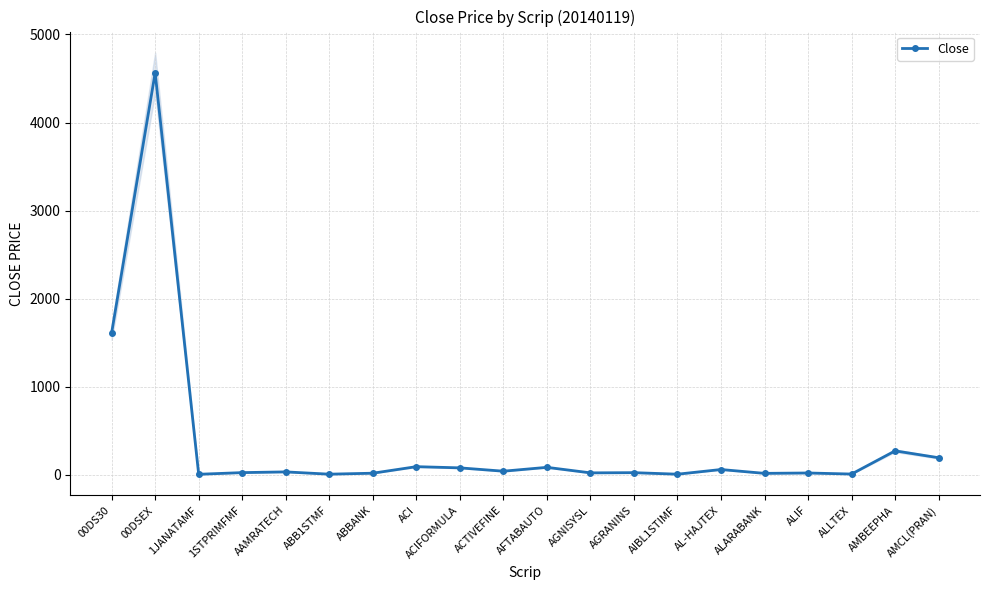

Which has a higher value, AL-HAJTEX or 1JANATAMF?

AL-HAJTEX